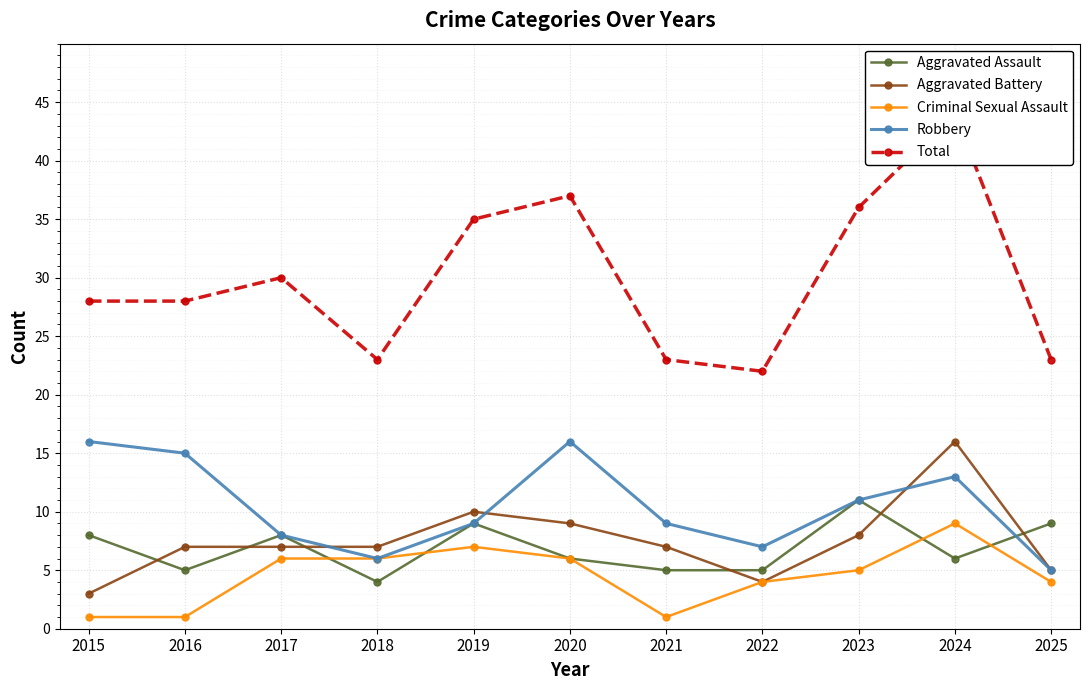

What is the value of the Robbery point at the 10th from the left?

13